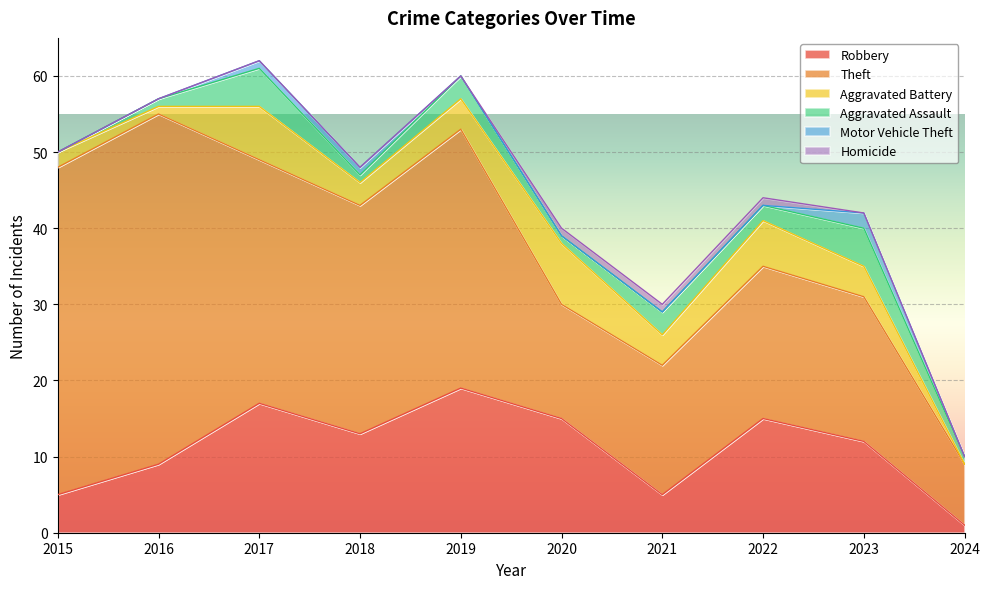

Rank the categories by Aggravated Assault value from highest to lowest.

2017, 2023, 2019, 2021, 2022, 2016, 2018, 2020, 2024, 2015